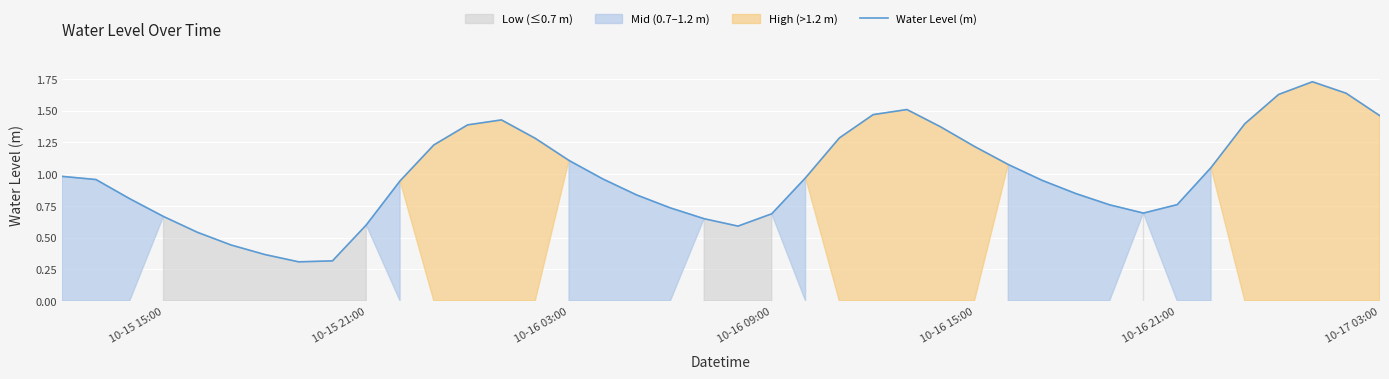

What is the lowest value of the Water Level (m) series?

0.3